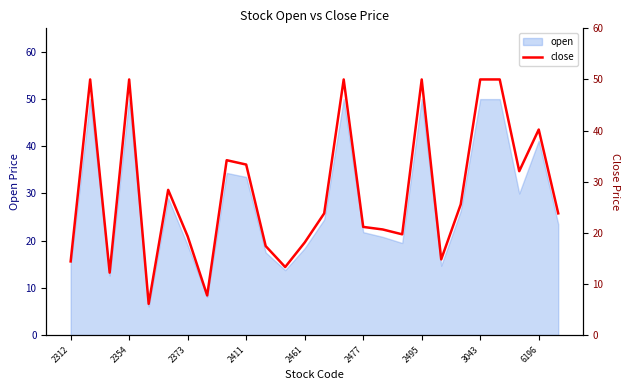

What is the maximum value for open?

50.0